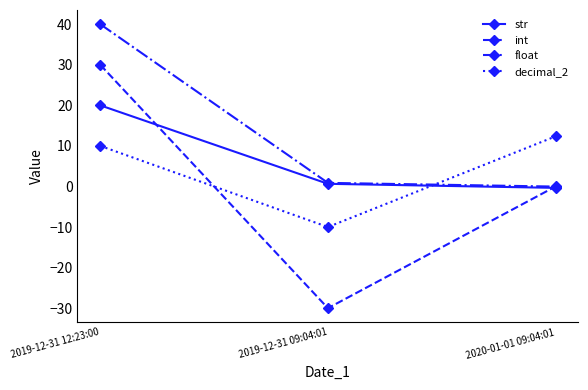

At which label does int first exceed 0?

2019-12-31 12:23:00